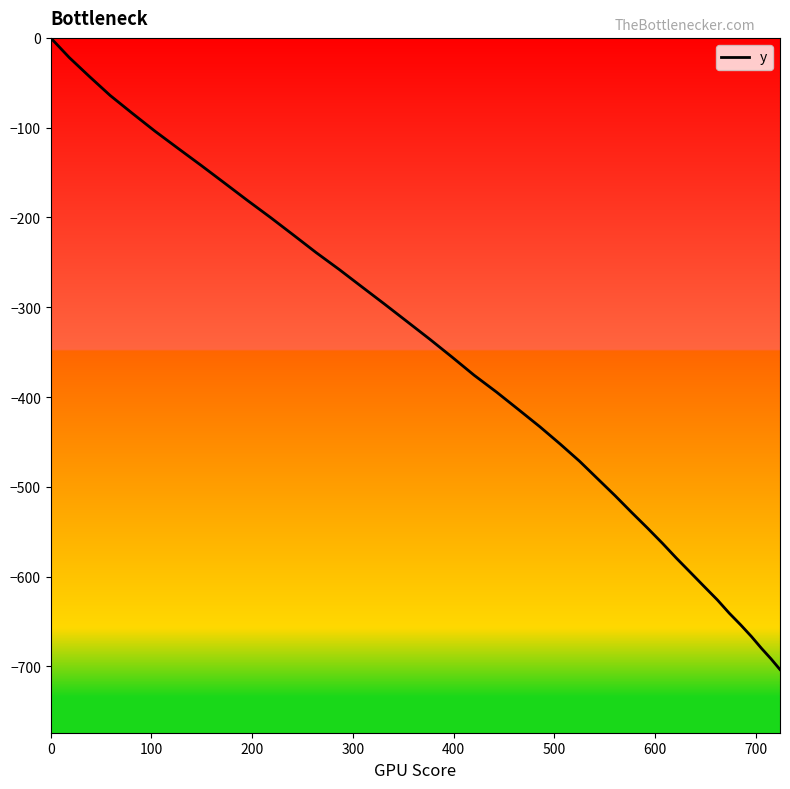

True or false: the data has more than 0 interior local peaks.

False